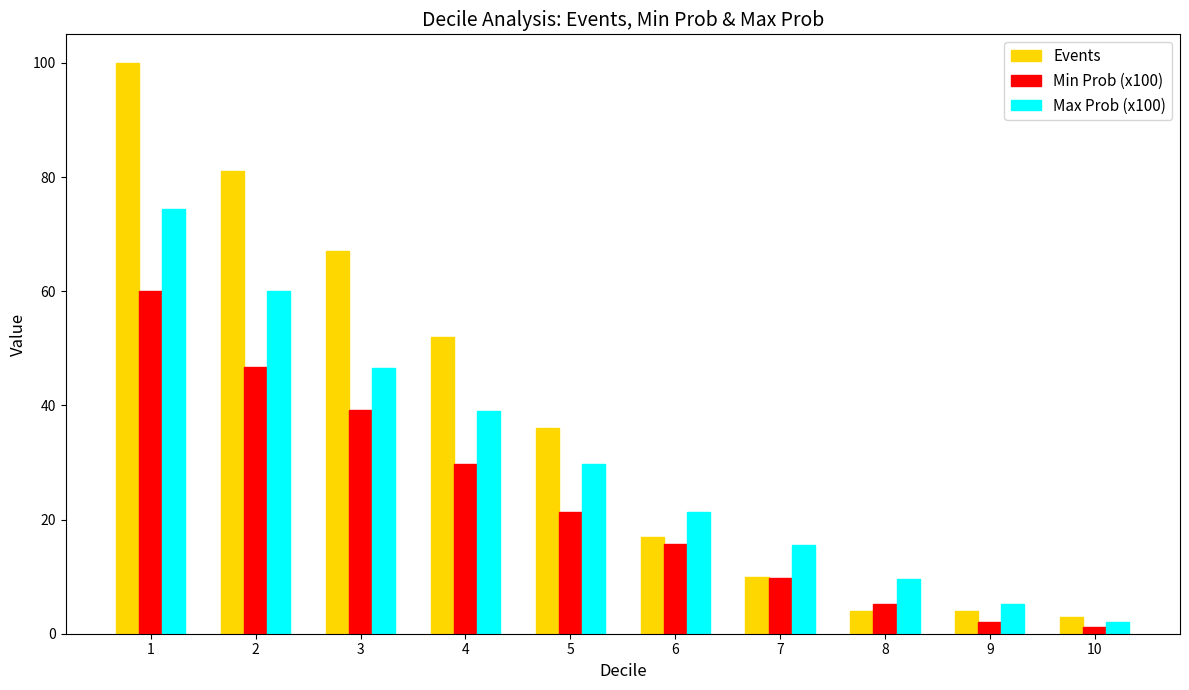

Which series has the largest total across all categories?

Events